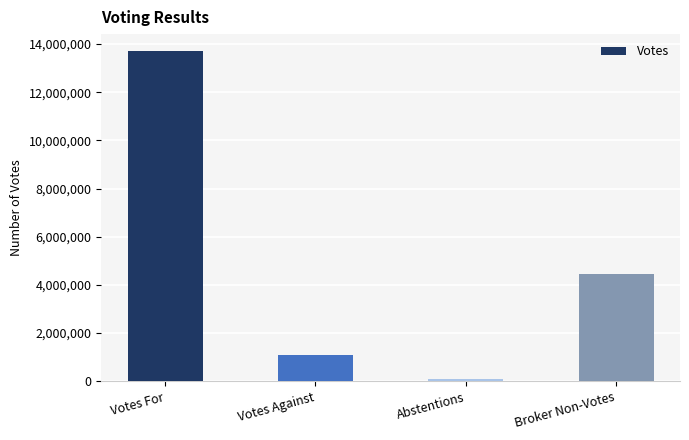

Reading left to right, extract all data points from this chart.

13728970	1076901	75564	4470603